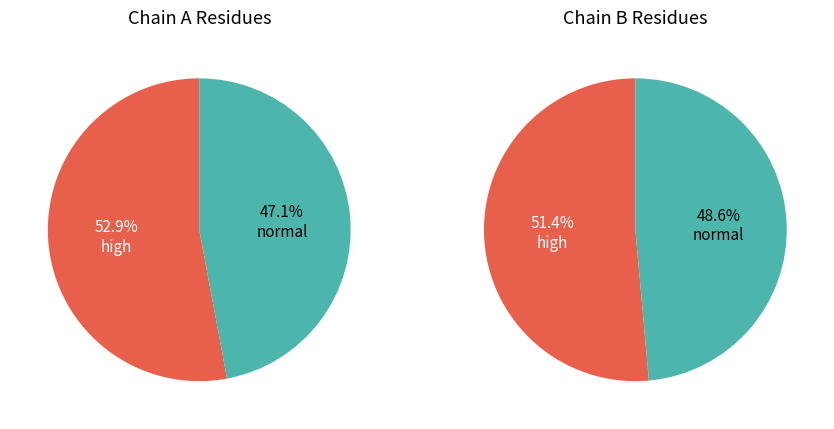

How many slices are in this pie chart?

2